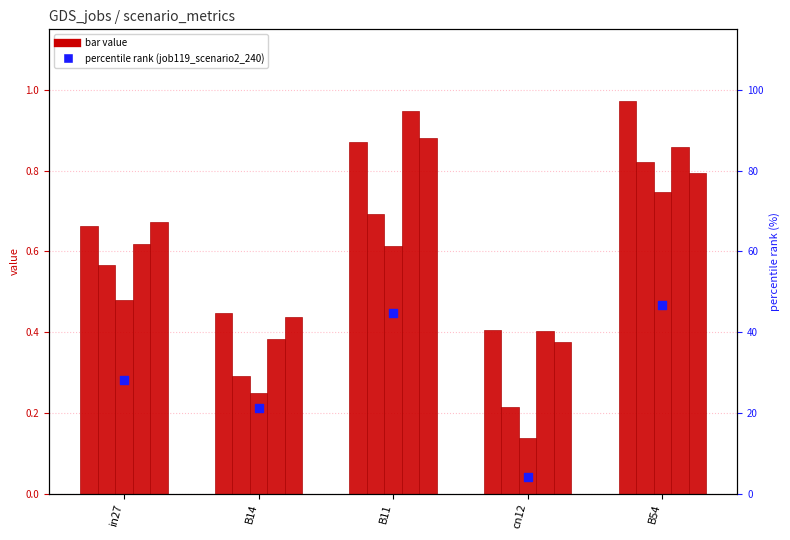

Between cn12 and B11, which is larger?

B11